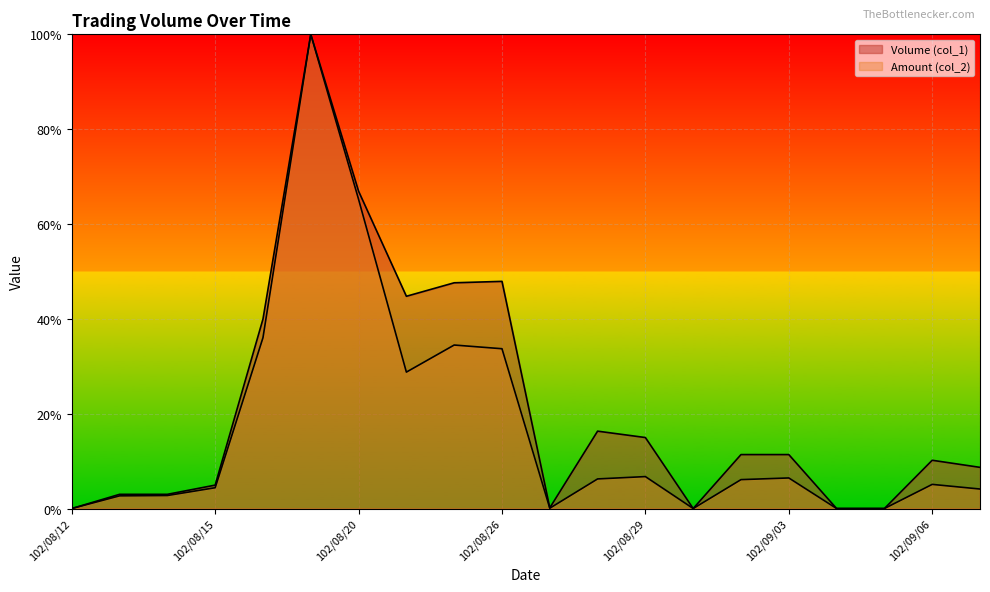

Rank the series at 102/08/30 from lowest to highest value.

Volume (col_1), Amount (col_2)